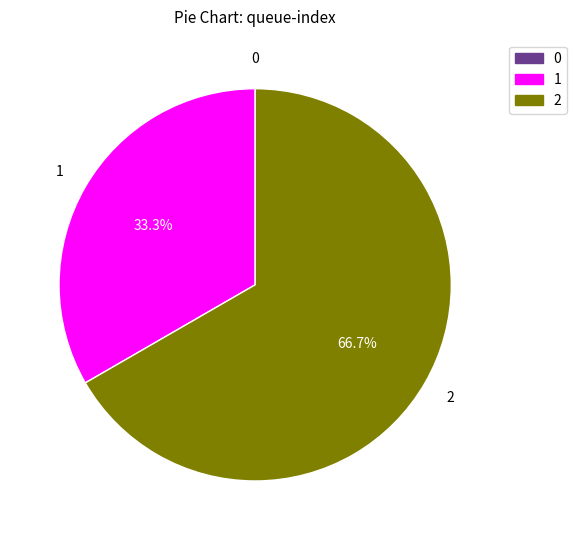

What percentage is NOT represented by 1?

66.7%